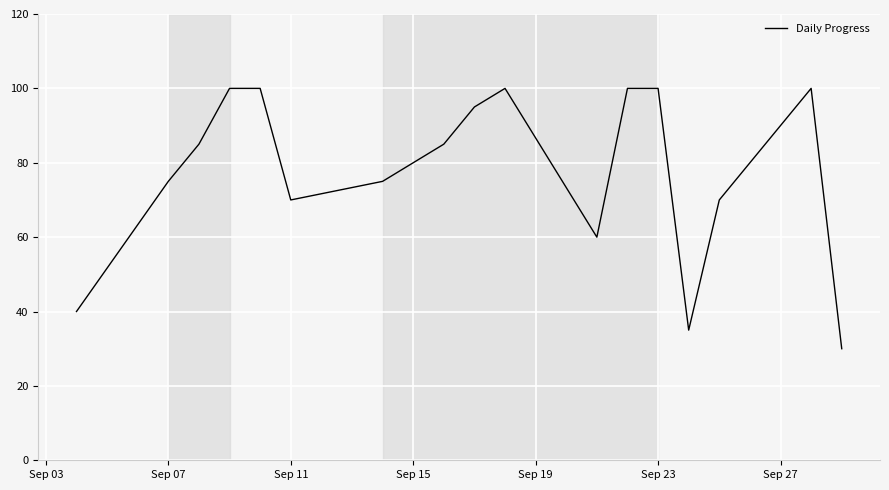

What is the smallest value displayed?

30